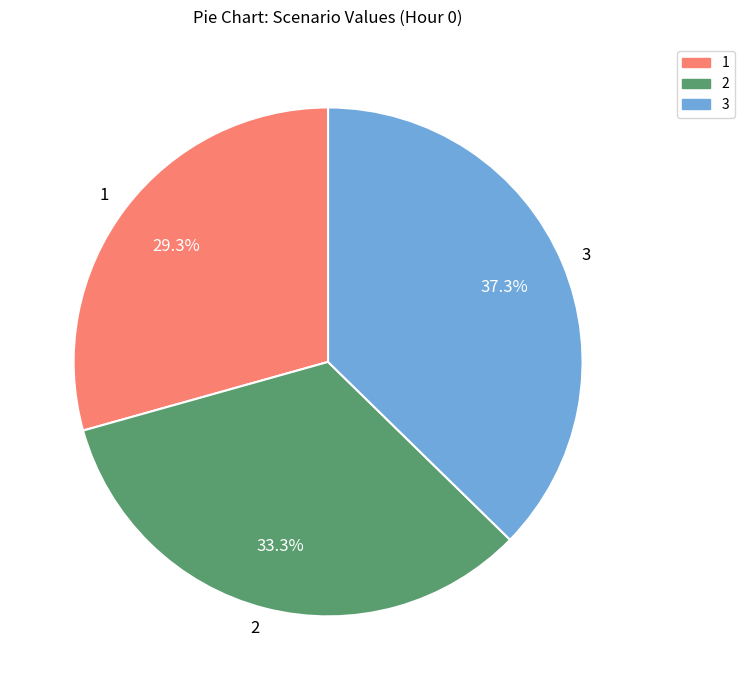

Do 1 and 2 together represent more than half of the pie?

Yes